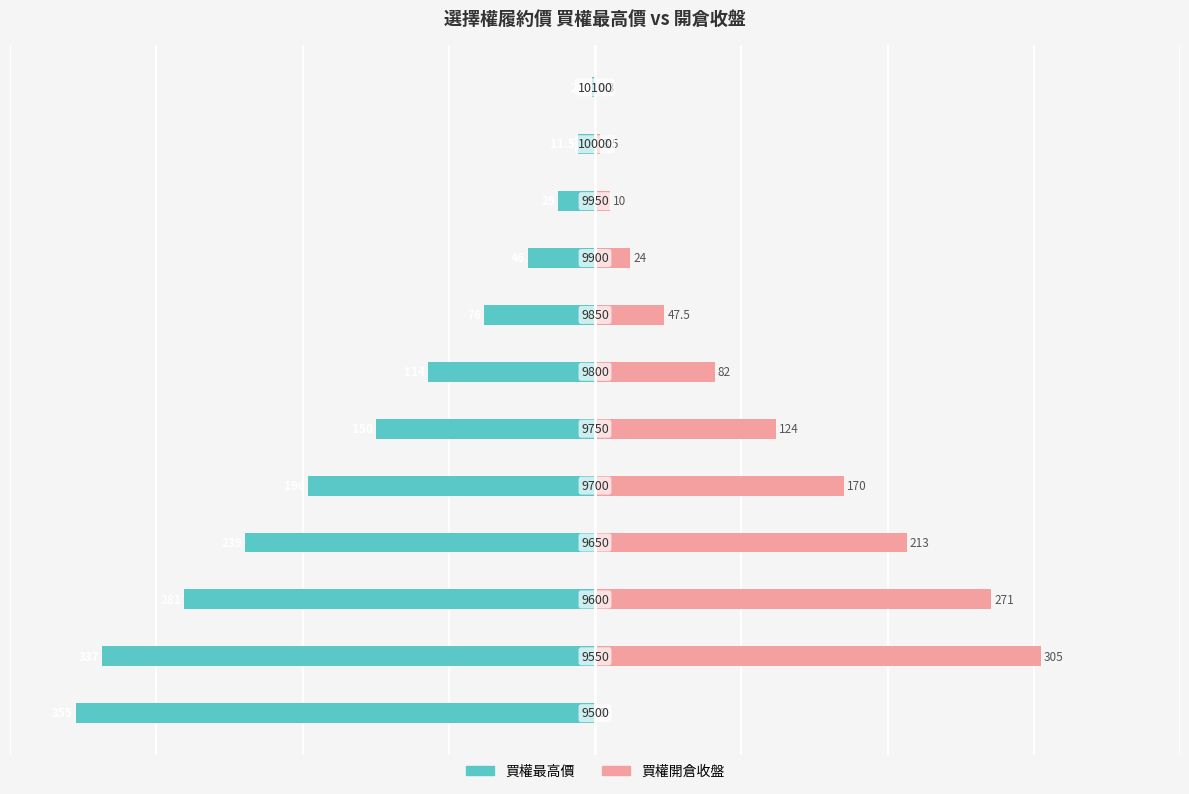

How many data points in 買權最高價 are less than -114?

6